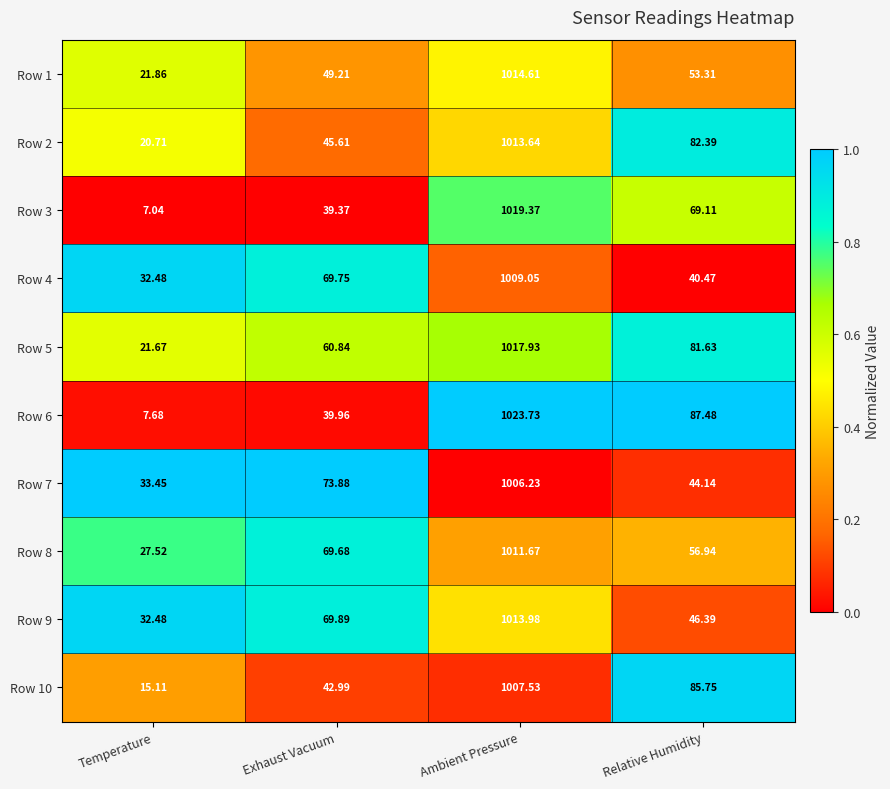

Is the value of Row 6 at Temperature greater than the value of Row 7 at Exhaust Vacuum?

No